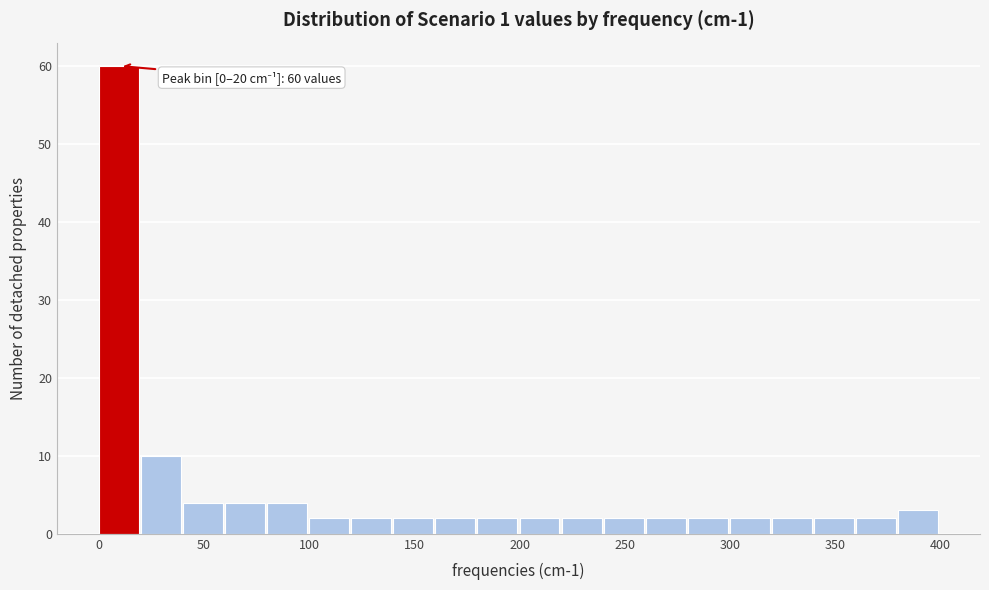

Which range on the x-axis has the tallest bar?

0 to 20